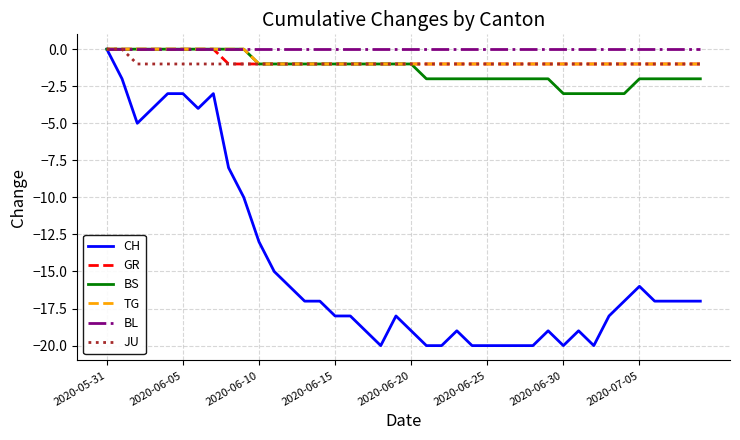

Reading left to right, what are all the values shown in this chart?

CH: 0	-2	-5	-4	-3	-3	-4	-3	-8	-10	-13	-15	-16	-17	-17	-18	-18	-19	-20	-18	-19	-20	-20	-19	-20	-20	-20	-20	-20	-19	-20	-19	-20	-18	-17	-16	-17	-17	-17	-17
GR: 0	0	0	0	0	0	0	0	-1	-1	-1	-1	-1	-1	-1	-1	-1	-1	-1	-1	-1	-1	-1	-1	-1	-1	-1	-1	-1	-1	-1	-1	-1	-1	-1	-1	-1	-1	-1	-1
BS: 0	0	0	0	0	0	0	0	0	0	-1	-1	-1	-1	-1	-1	-1	-1	-1	-1	-1	-2	-2	-2	-2	-2	-2	-2	-2	-2	-3	-3	-3	-3	-3	-2	-2	-2	-2	-2
TG: 0	0	0	0	0	0	0	0	0	0	-1	-1	-1	-1	-1	-1	-1	-1	-1	-1	-1	-1	-1	-1	-1	-1	-1	-1	-1	-1	-1	-1	-1	-1	-1	-1	-1	-1	-1	-1
BL: 0	0	0	0	0	0	0	0	0	0	0	0	0	0	0	0	0	0	0	0	0	0	0	0	0	0	0	0	0	0	0	0	0	0	0	0	0	0	0	0
JU: 0	0	-1	-1	-1	-1	-1	-1	-1	-1	-1	-1	-1	-1	-1	-1	-1	-1	-1	-1	-1	-1	-1	-1	-1	-1	-1	-1	-1	-1	-1	-1	-1	-1	-1	-1	-1	-1	-1	-1